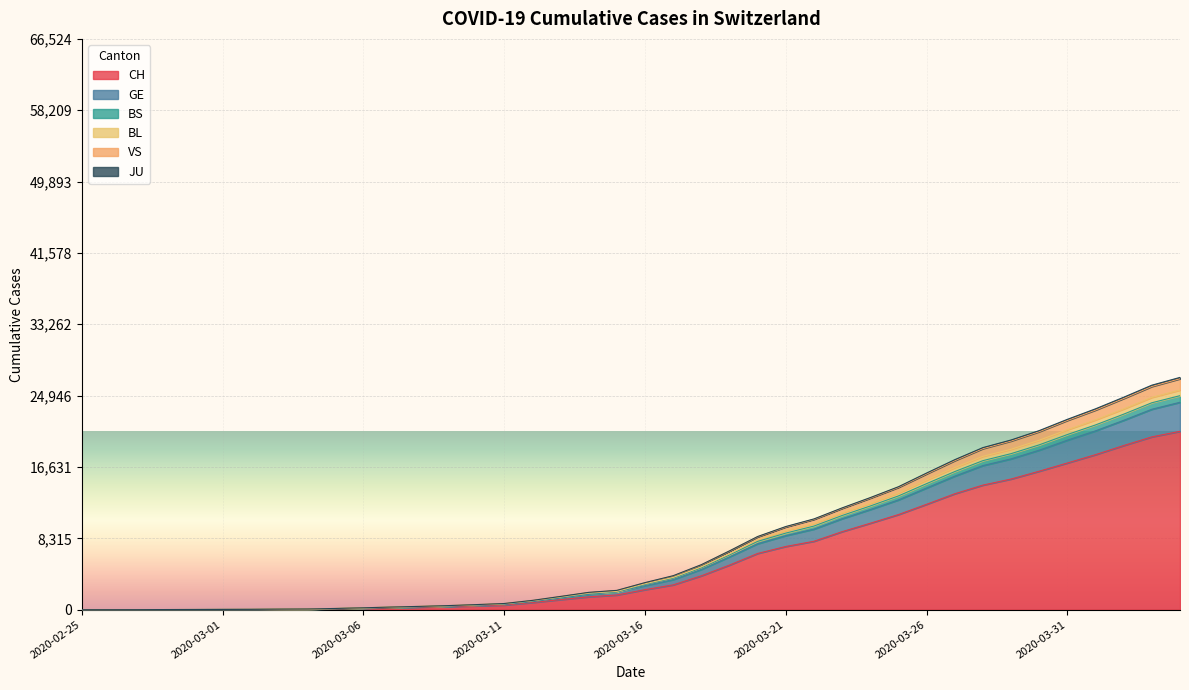

What is the maximum value for CH?

20789